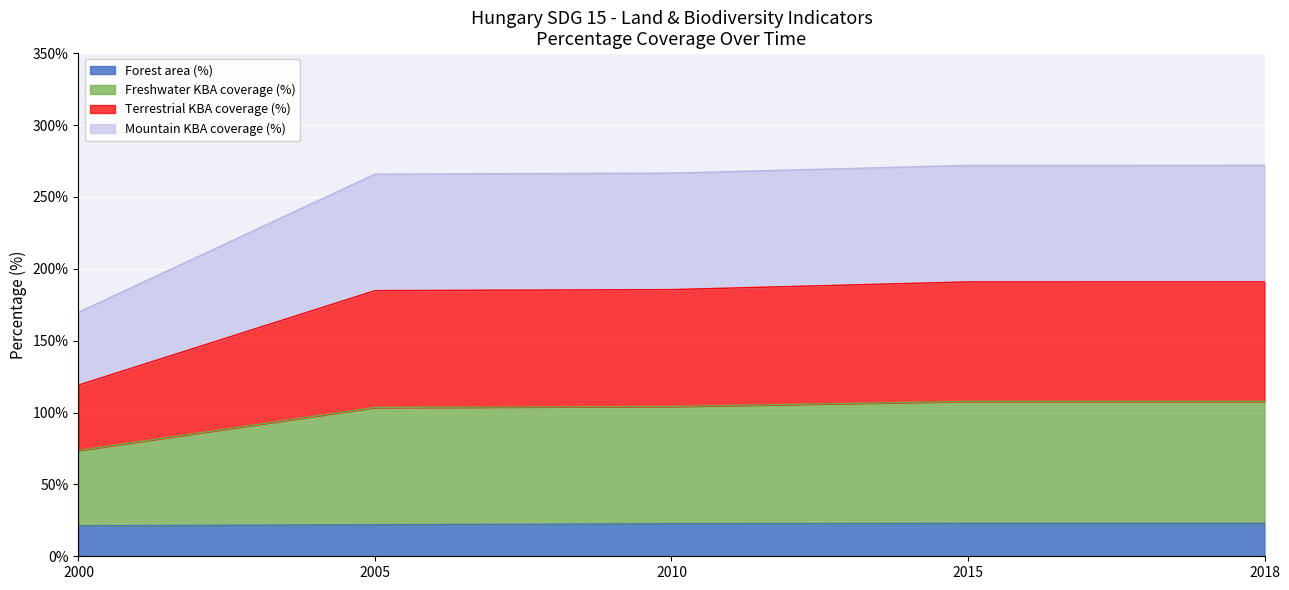

What is the maximum value for Forest area (%)?

22.9